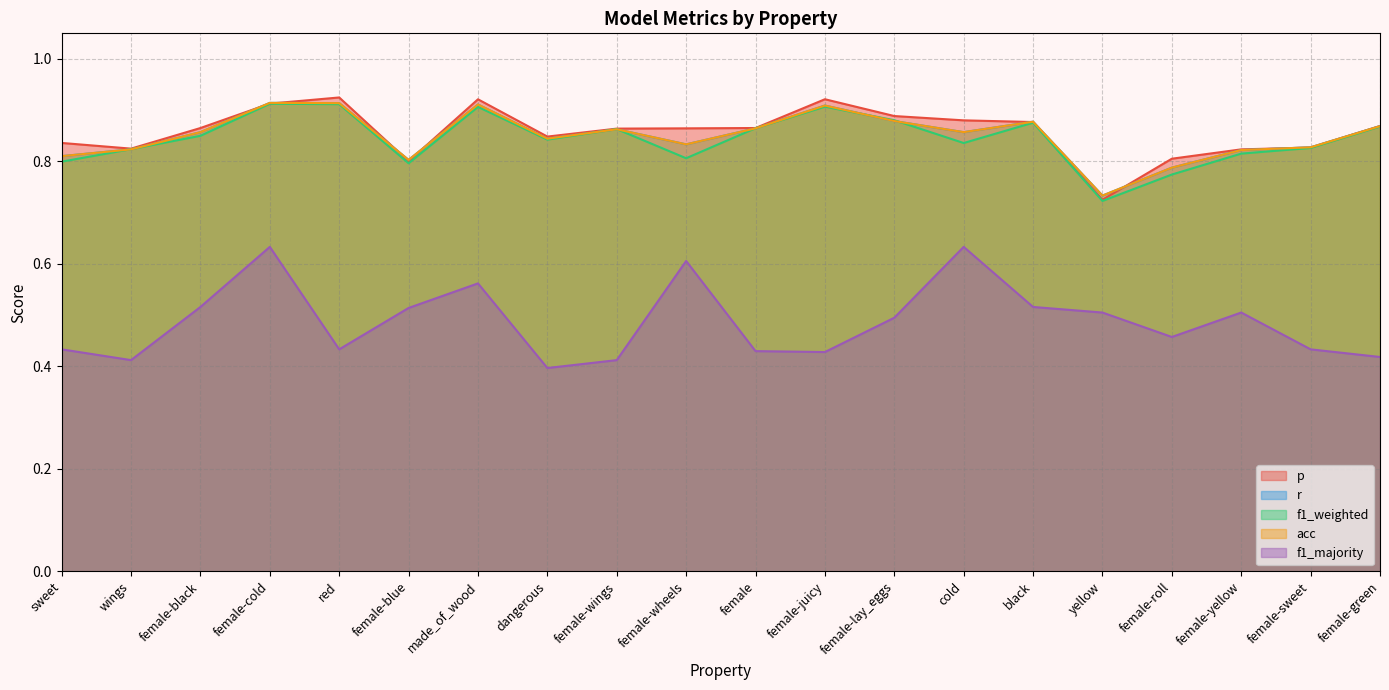

What is the total value across all series at female-wheels?

3.9